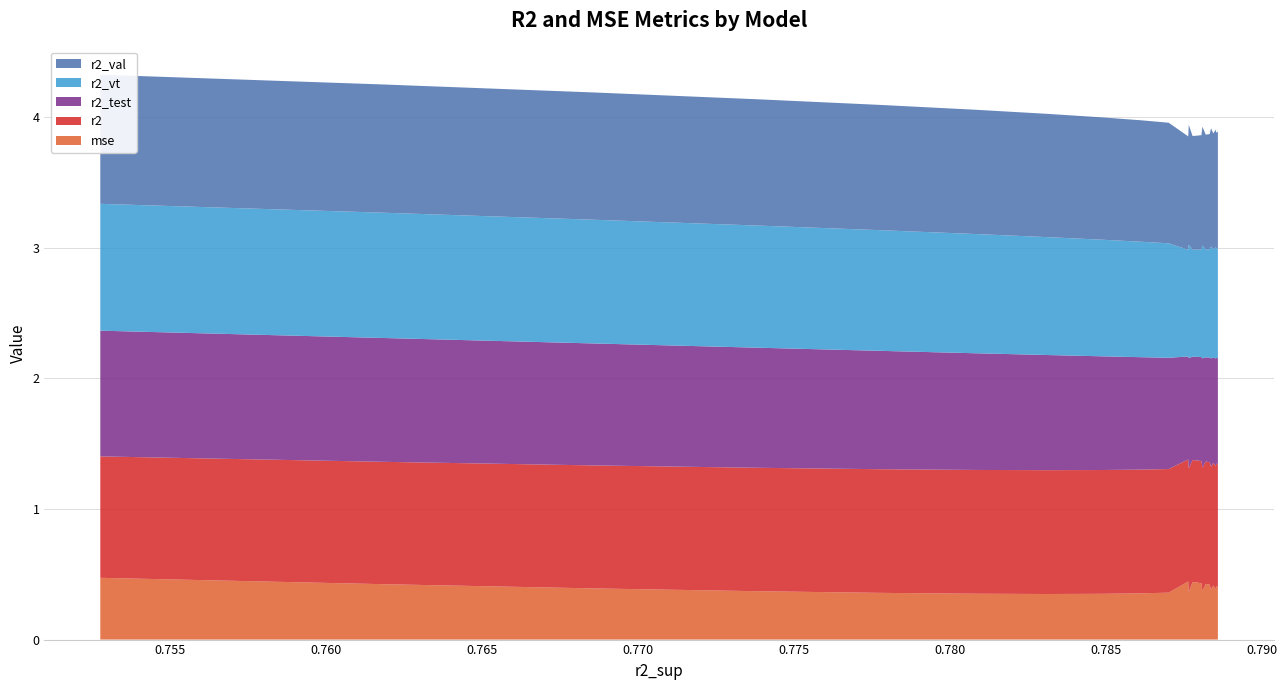

Reading left to right, transcribe all the data shown in this chart.

r2: model_24_9_0=0.9	model_24_9_1=0.9	model_24_9_2=0.9	model_24_9_3=0.9	model_24_9_4=0.9	model_24_9_5=0.9	model_24_9_6=0.9	model_24_9_7=0.9	model_24_9_8=0.9	model_24_9_9=0.9	model_24_9_10=0.9	model_24_9_11=0.9	model_24_9_12=0.9	model_24_9_13=0.9	model_24_9_14=0.9	model_24_9_15=0.9	model_24_9_16=0.9	model_24_9_17=0.9	model_24_9_18=0.9	model_24_9_19=0.9	model_24_9_20=0.9	model_24_9_21=0.9	model_24_9_22=0.9	model_24_9_23=0.9
r2_test: model_24_9_0=1.0	model_24_9_1=0.9	model_24_9_2=0.9	model_24_9_3=0.9	model_24_9_4=0.9	model_24_9_5=0.9	model_24_9_6=0.9	model_24_9_7=0.9	model_24_9_8=0.9	model_24_9_9=0.9	model_24_9_10=0.8	model_24_9_11=0.8	model_24_9_12=0.8	model_24_9_13=0.8	model_24_9_14=0.8	model_24_9_15=0.8	model_24_9_16=0.8	model_24_9_17=0.8	model_24_9_18=0.8	model_24_9_19=0.8	model_24_9_20=0.8	model_24_9_21=0.8	model_24_9_22=0.8	model_24_9_23=0.8
r2_val: model_24_9_0=1.0	model_24_9_1=1.0	model_24_9_2=1.0	model_24_9_3=1.0	model_24_9_4=1.0	model_24_9_5=1.0	model_24_9_6=0.9	model_24_9_7=0.9	model_24_9_8=0.9	model_24_9_9=0.9	model_24_9_10=0.9	model_24_9_11=0.9	model_24_9_12=0.9	model_24_9_13=0.9	model_24_9_14=0.9	model_24_9_15=0.9	model_24_9_16=0.9	model_24_9_17=0.9	model_24_9_18=0.9	model_24_9_19=0.9	model_24_9_20=0.9	model_24_9_21=0.9	model_24_9_22=0.9	model_24_9_23=0.9
r2_vt: model_24_9_0=1.0	model_24_9_1=1.0	model_24_9_2=0.9	model_24_9_3=0.9	model_24_9_4=0.9	model_24_9_5=0.9	model_24_9_6=0.9	model_24_9_7=0.9	model_24_9_8=0.9	model_24_9_9=0.9	model_24_9_10=0.9	model_24_9_11=0.9	model_24_9_12=0.9	model_24_9_13=0.9	model_24_9_14=0.8	model_24_9_15=0.8	model_24_9_16=0.8	model_24_9_17=0.8	model_24_9_18=0.8	model_24_9_19=0.8	model_24_9_20=0.8	model_24_9_21=0.8	model_24_9_22=0.8	model_24_9_23=0.8
mse: model_24_9_0=0.5	model_24_9_1=0.4	model_24_9_2=0.4	model_24_9_3=0.4	model_24_9_4=0.4	model_24_9_5=0.4	model_24_9_6=0.3	model_24_9_7=0.4	model_24_9_8=0.4	model_24_9_9=0.4	model_24_9_10=0.4	model_24_9_11=0.4	model_24_9_12=0.4	model_24_9_13=0.4	model_24_9_14=0.4	model_24_9_15=0.4	model_24_9_16=0.4	model_24_9_17=0.4	model_24_9_18=0.4	model_24_9_19=0.4	model_24_9_20=0.4	model_24_9_21=0.4	model_24_9_22=0.4	model_24_9_23=0.4